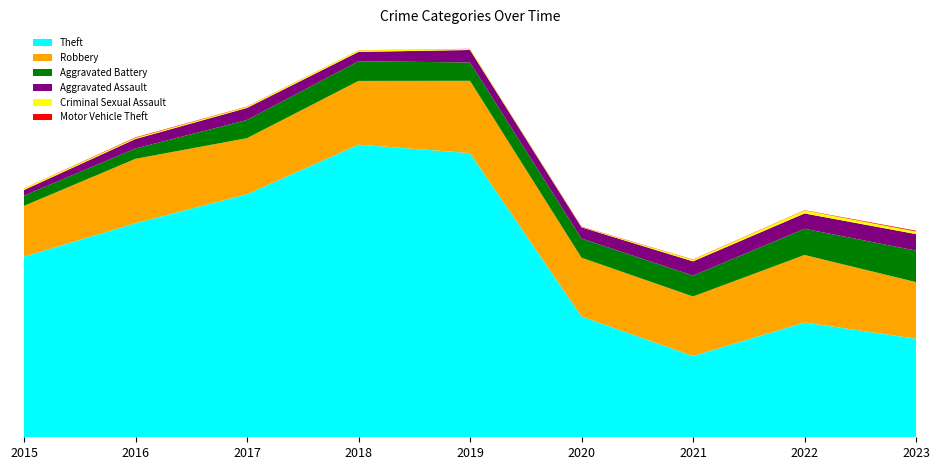

Reading right to left, what are all the values shown in this chart?

Theft: 727	846	599	891	2095	2157	1792	1578	1332
Robbery: 417	498	439	433	533	470	413	475	374
Aggravated Battery: 232	193	154	141	135	145	134	76	75
Aggravated Assault: 122	113	105	83	92	69	89	70	42
Criminal Sexual Assault: 19	22	12	3	8	11	8	8	11
Motor Vehicle Theft: 6	2	2	2	1	1	2	4	1